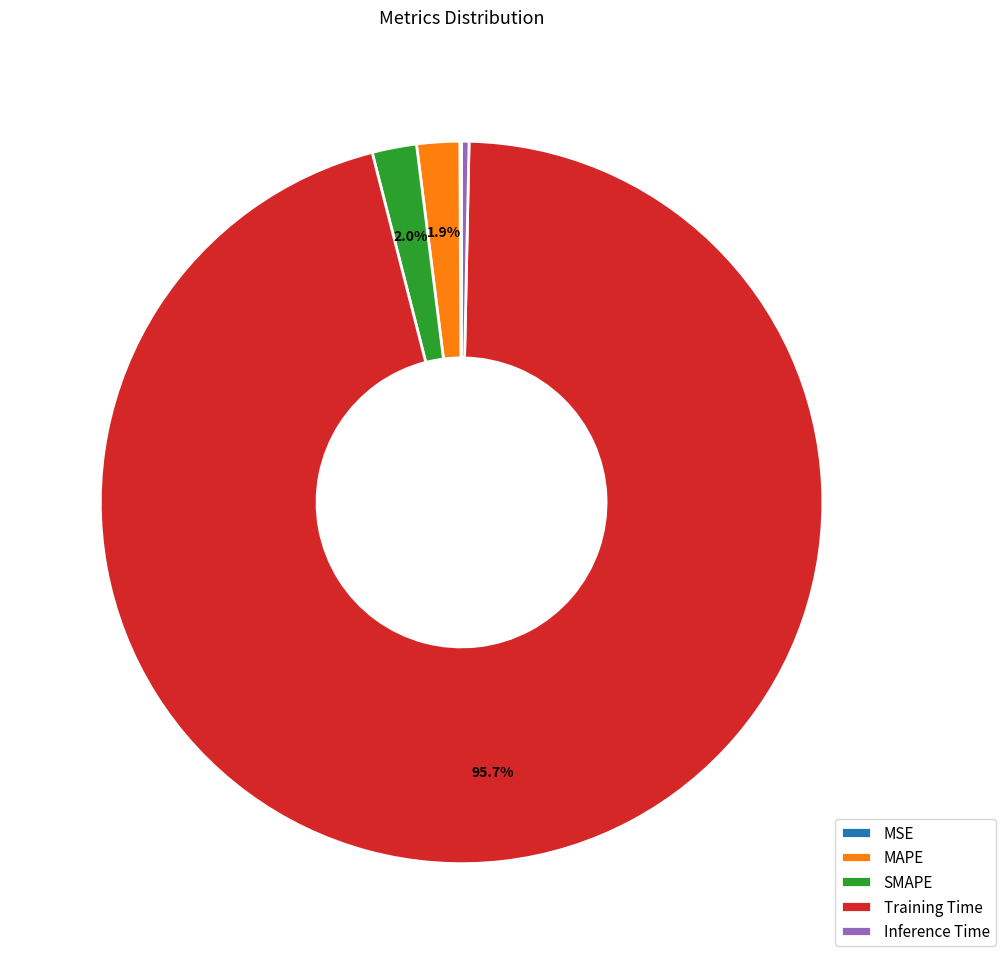

Do SMAPE and Training Time together represent more than half of the pie?

Yes